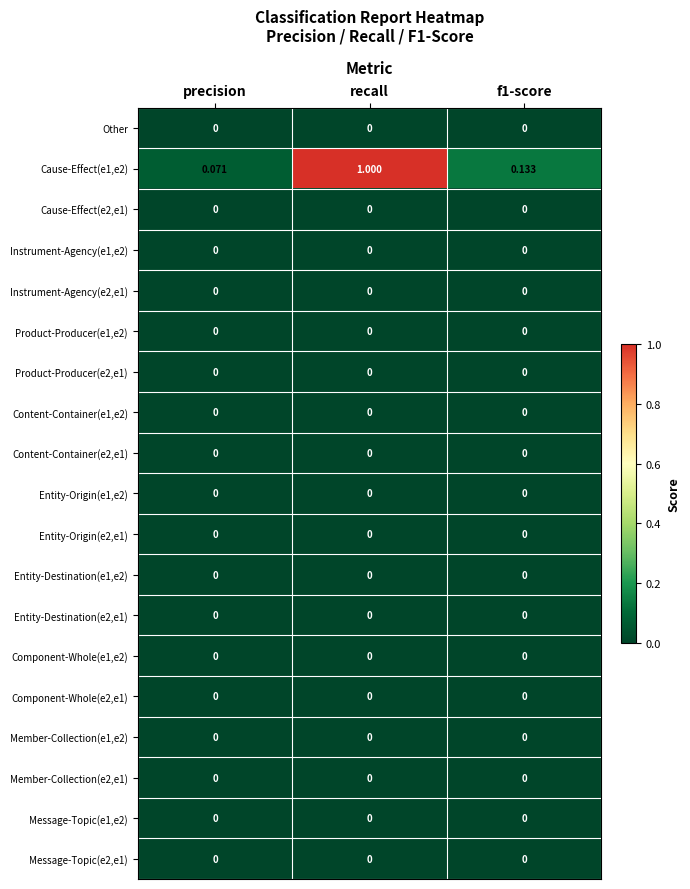

What is the total value across all series at recall?

1.0